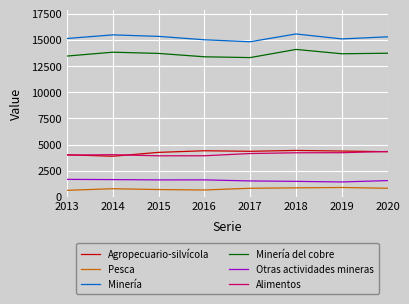

True or false: Minería del cobre and Alimentos cross at least once.

False